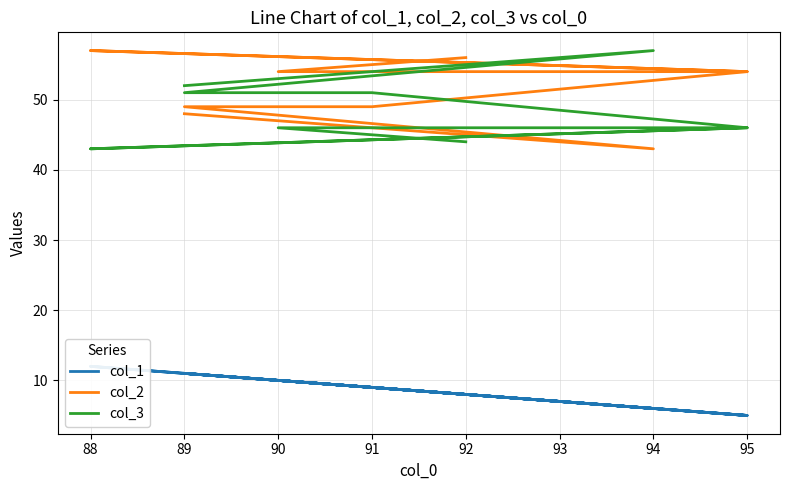

What is the total value across all series at 94?

106